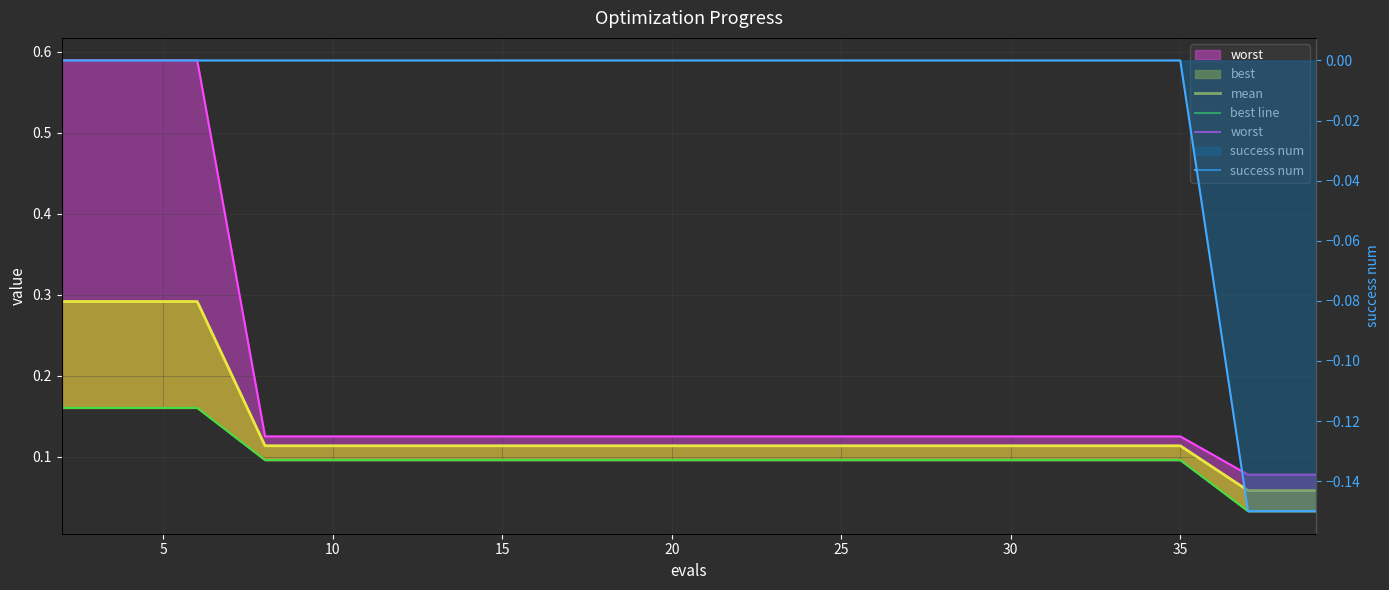

What is the sum of all mean values?

2.7